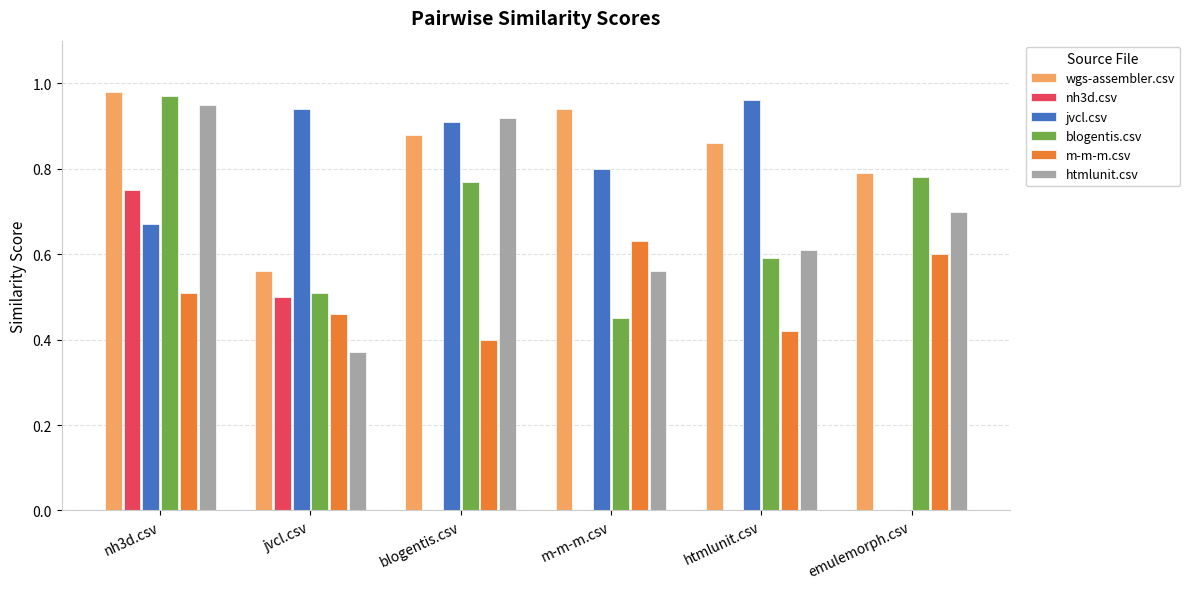

Which series has the largest total across all categories?

wgs-assembler.csv